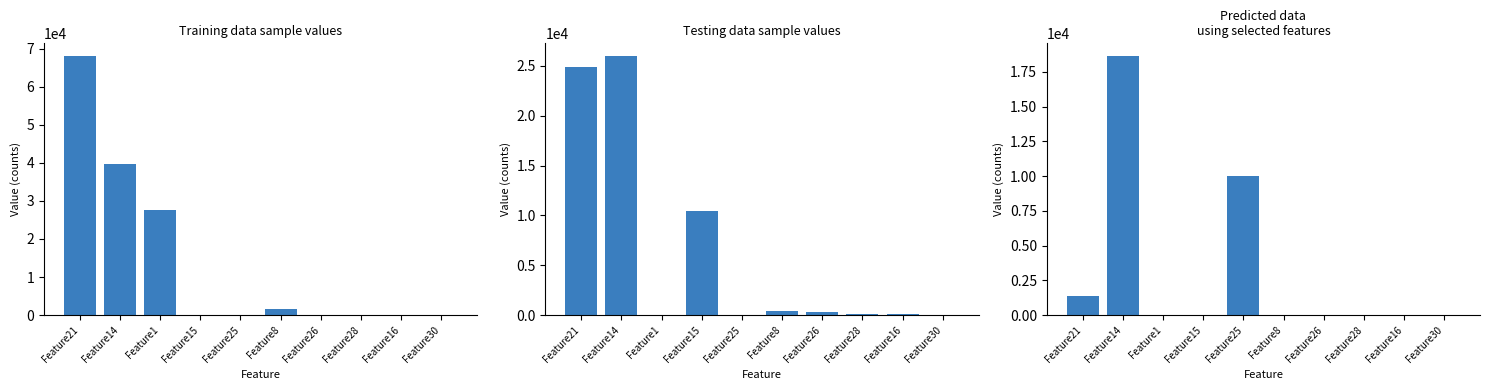

Rank the categories by value from highest to lowest.

Feature14, Feature25, Feature21, Feature28, Feature30, Feature26, Feature1, Feature15, Feature8, Feature16